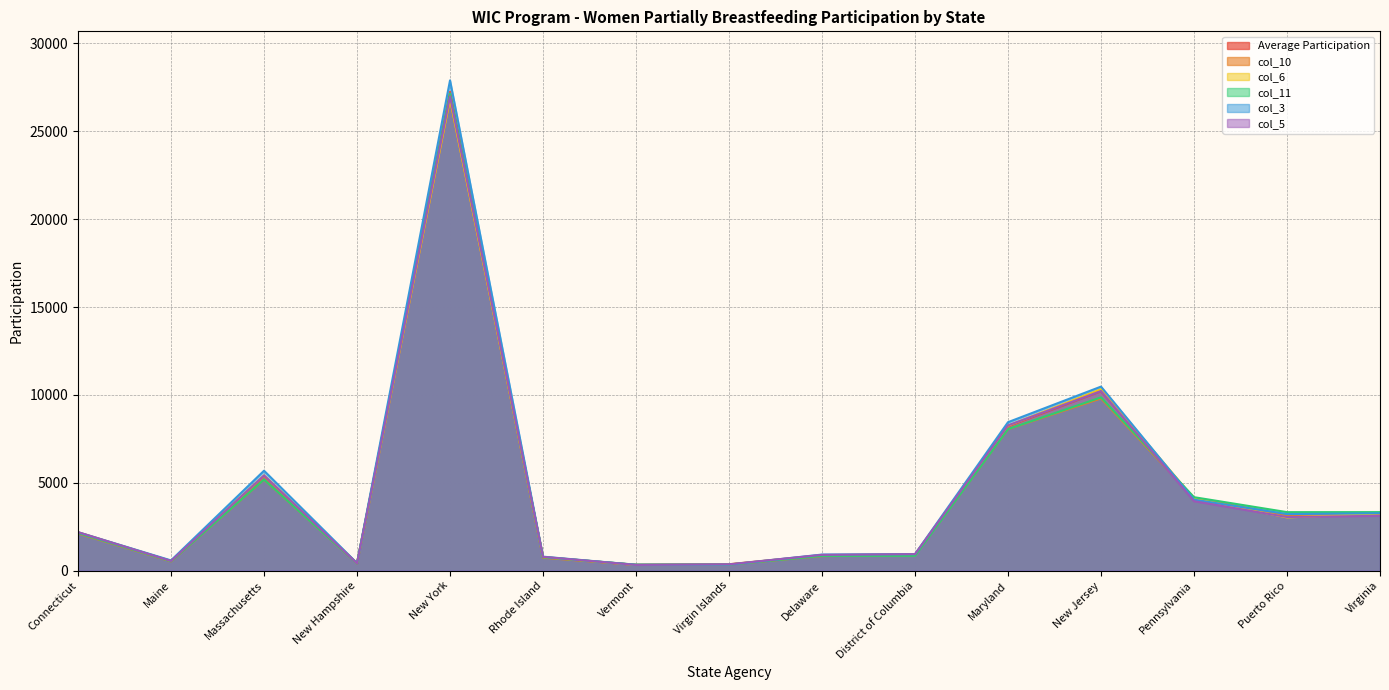

What is the spread (max minus min) of values at Connecticut?

76.0